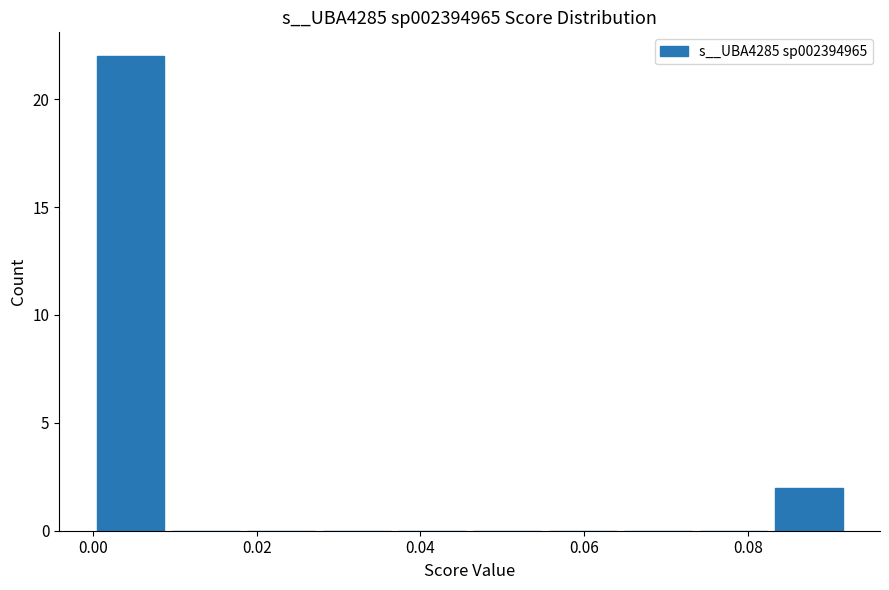

Reading left to right, list every bar in this chart as the range it spans on the x-axis followed by its height. Neither the bar edges nor the heights are printed on the chart, so give them approximately, as read against the axes.

0.000 to 0.010: 22
0.010 to 0.018: 0
0.018 to 0.028: 0
0.028 to 0.036: 0
0.036 to 0.046: 0
0.046 to 0.056: 0
0.056 to 0.064: 0
0.064 to 0.074: 0
0.074 to 0.082: 0
0.082 to 0.092: 2